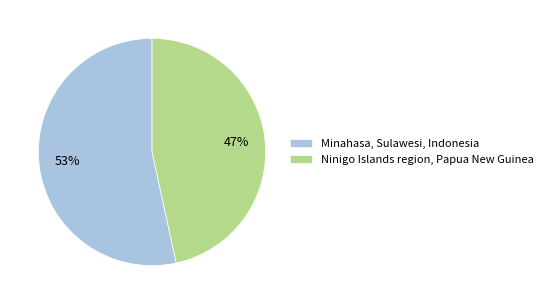

To the nearest percent, what is the average slice percentage?

50%